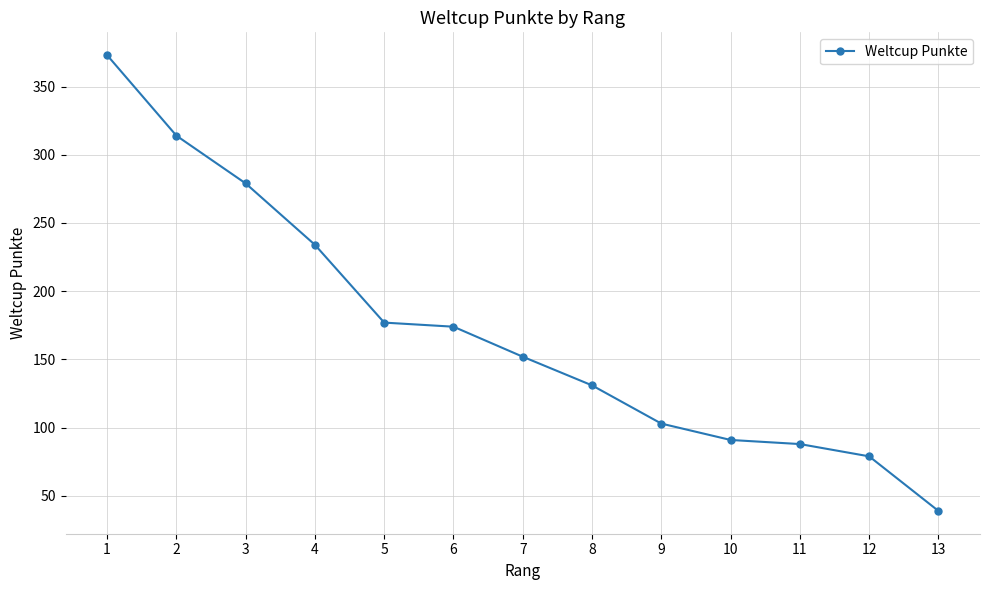

How many data points does each series have?

13